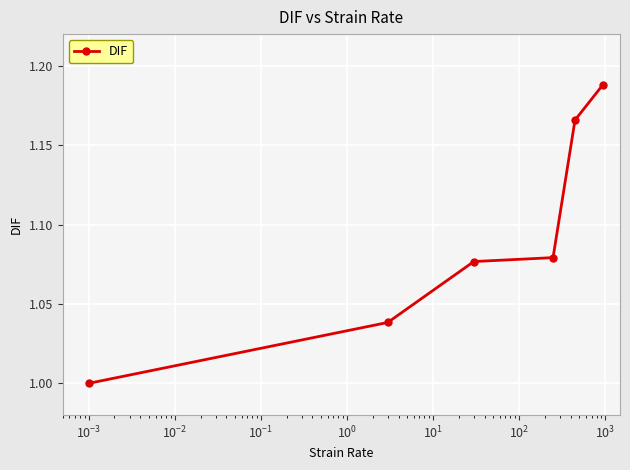

True or false: there are more than 1 points higher than both neighbors.

False